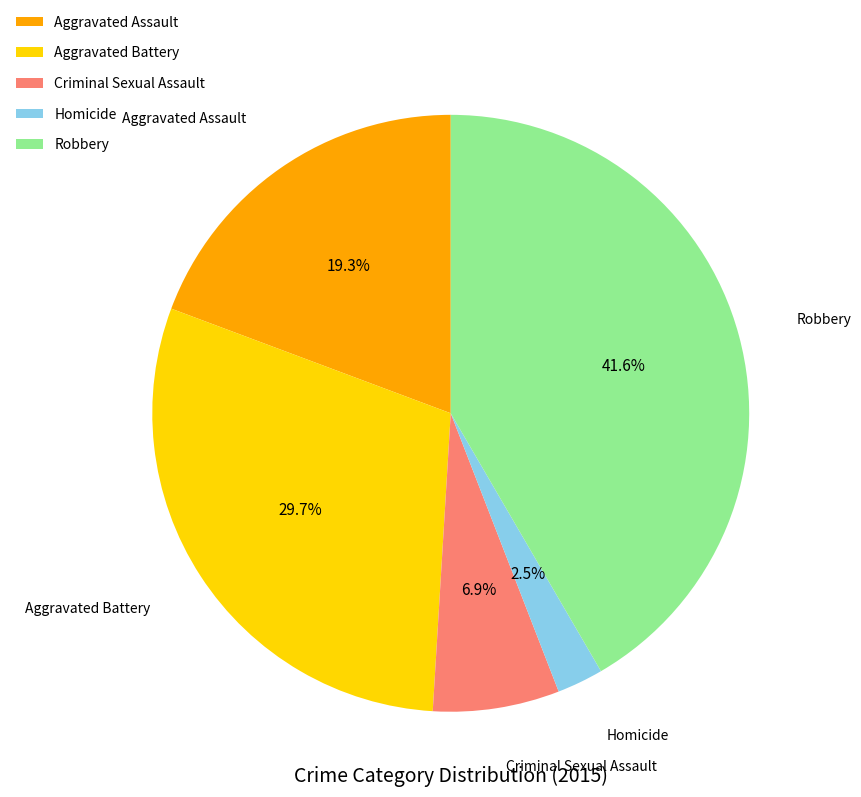

Rank the categories by value from highest to lowest.

Robbery, Aggravated Battery, Aggravated Assault, Criminal Sexual Assault, Homicide